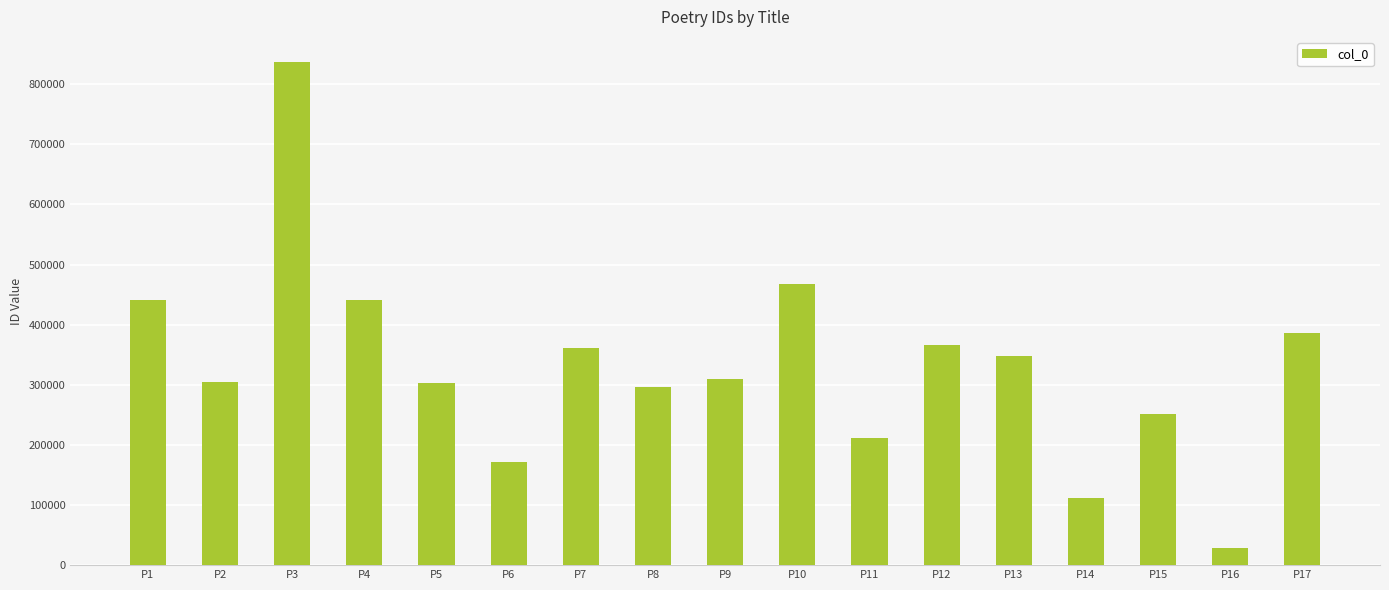

What is the difference between the maximum and minimum values?

808144